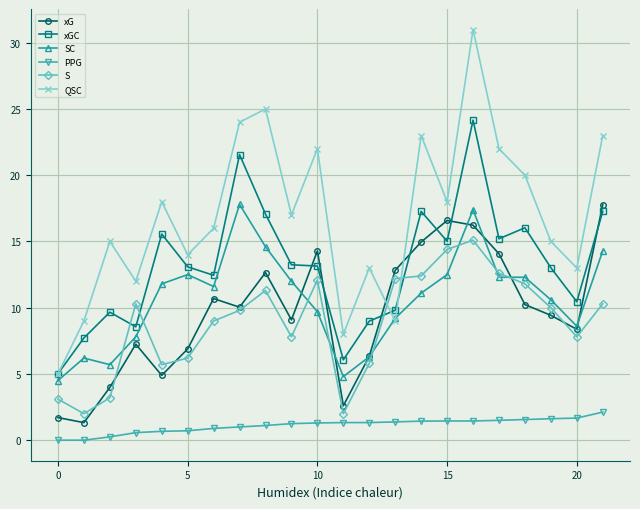

True or false: PPG and S intersect in this chart.

False